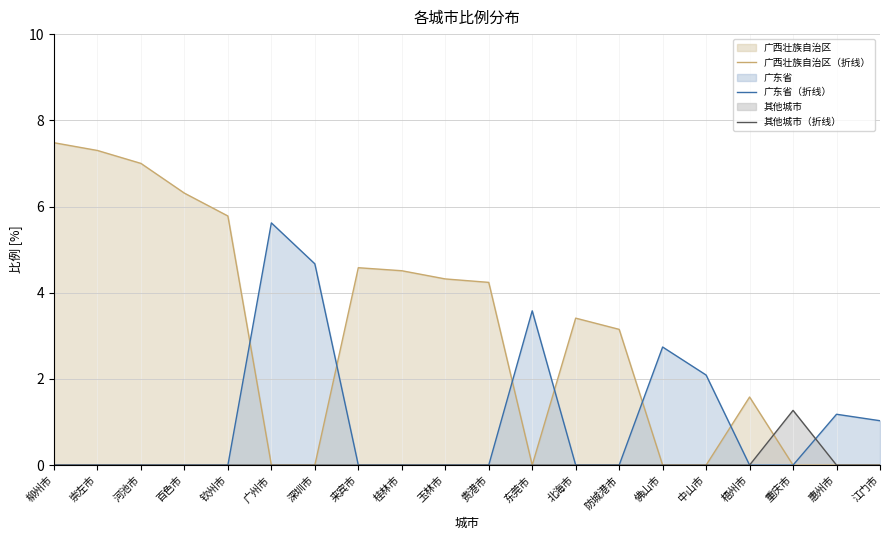

At which category does 其他城市（折线） reach its first local peak?

重庆市